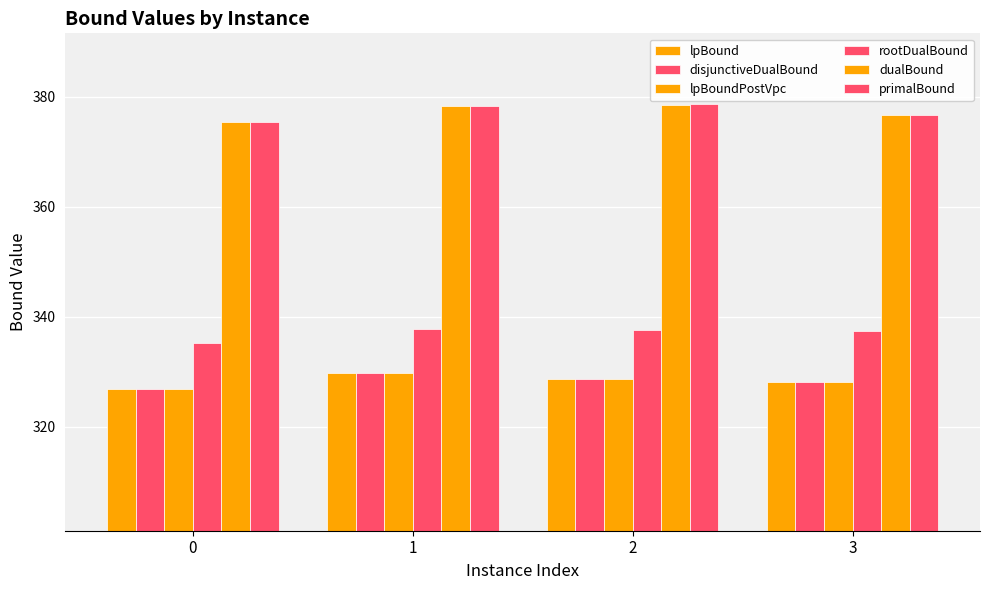

How many values in the primalBound series exceed 378?

2